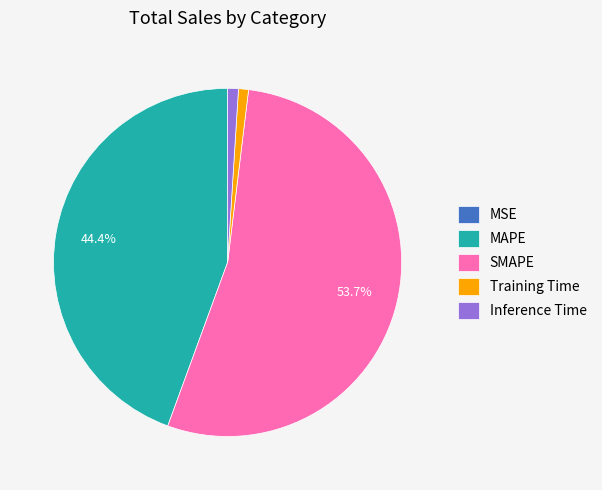

Is the sum of Inference Time and MAPE greater than half?

No